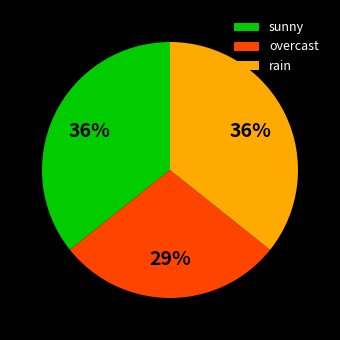

To the nearest percent, what portion does overcast represent?

29%